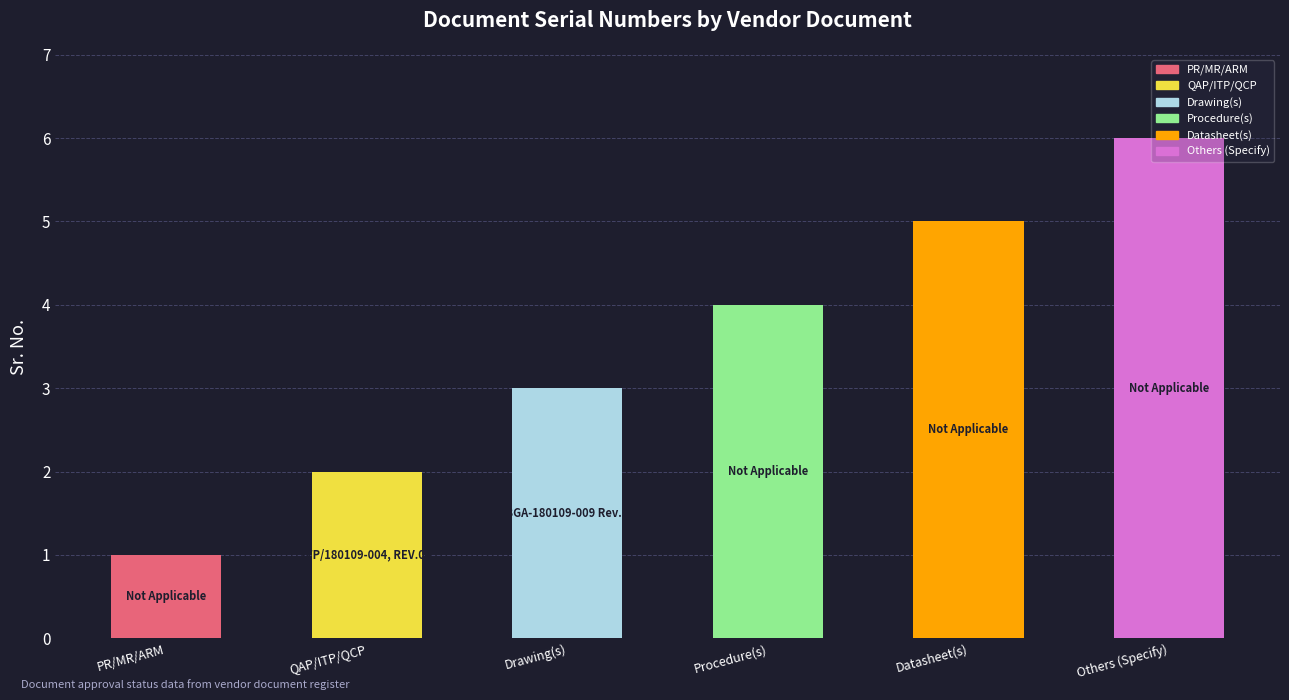

Count the values in the range 2 to 5.

4